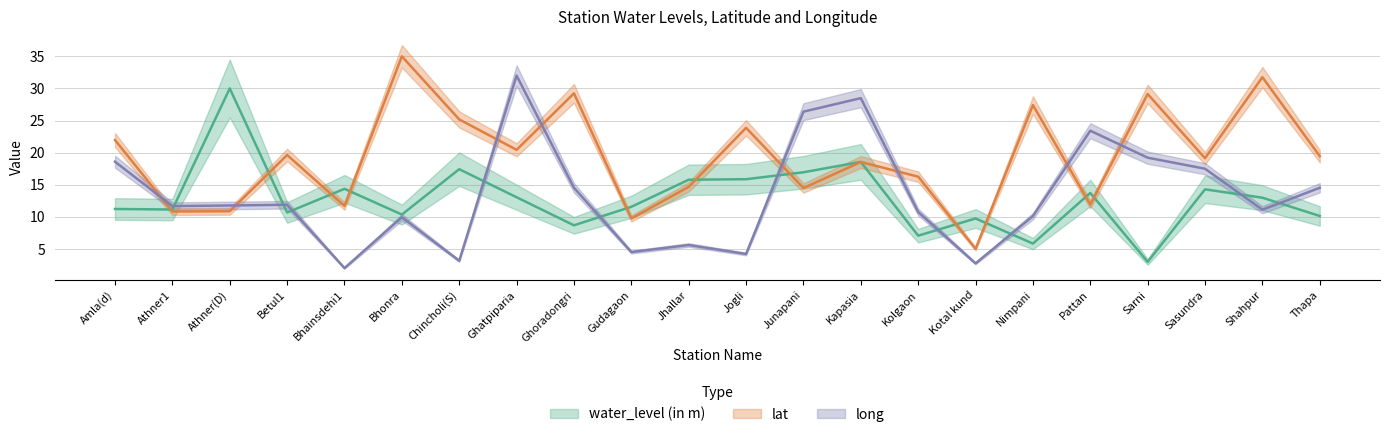

Which has a higher value, Sarni or Athner(D)?

Athner(D)